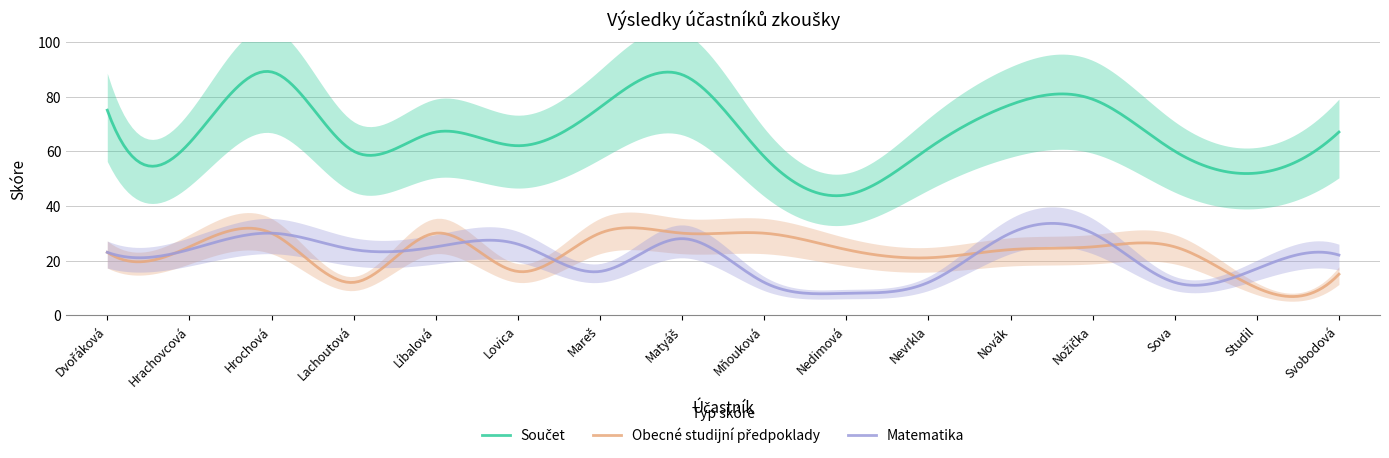

At Lovica, list the series in order from smallest to largest.

Obecné studijní předpoklady, Matematika, Součet